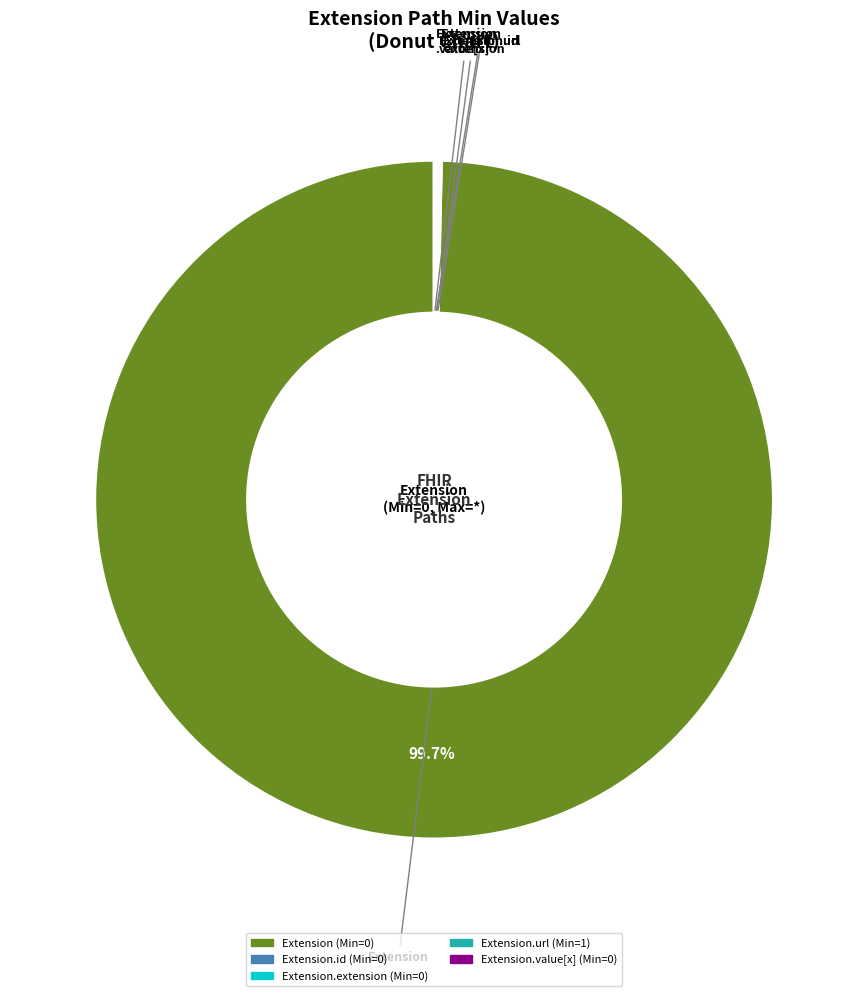

Is there any slice that represents more than half of the pie?

Yes